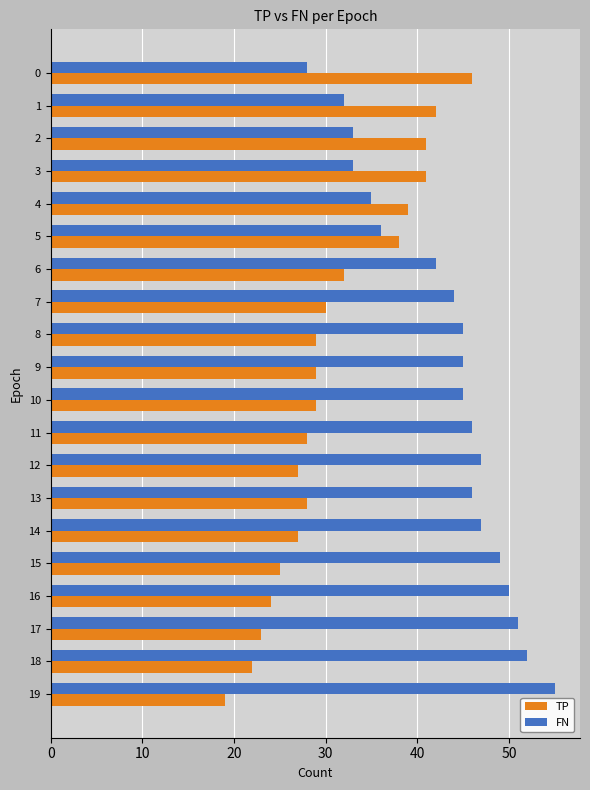

What value does the TP series have at 4, to the nearest 5?

40